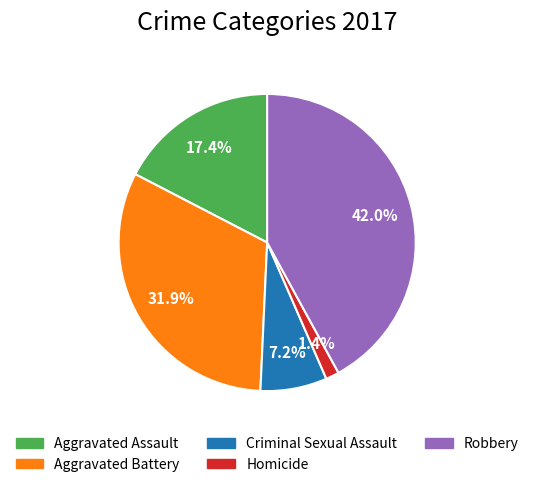

Rank the categories by value from highest to lowest.

Robbery, Aggravated Battery, Aggravated Assault, Criminal Sexual Assault, Homicide